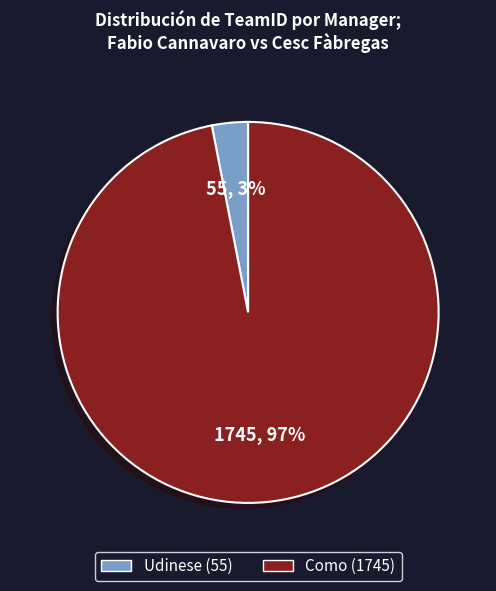

Is Como (1745) the majority of the pie?

Yes